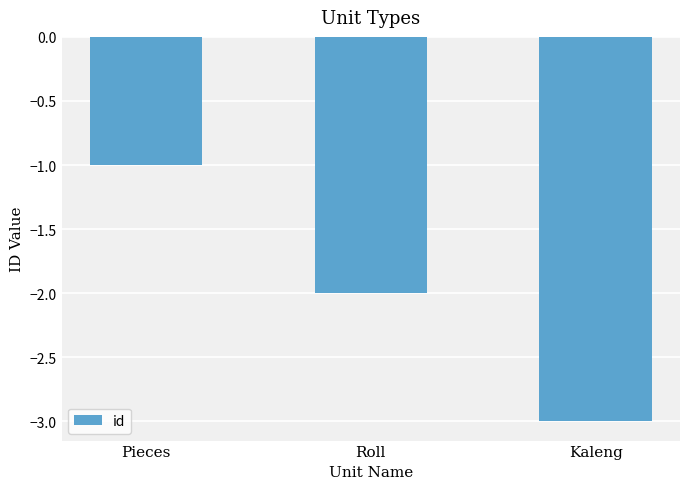

Count the number of data series in this chart.

1